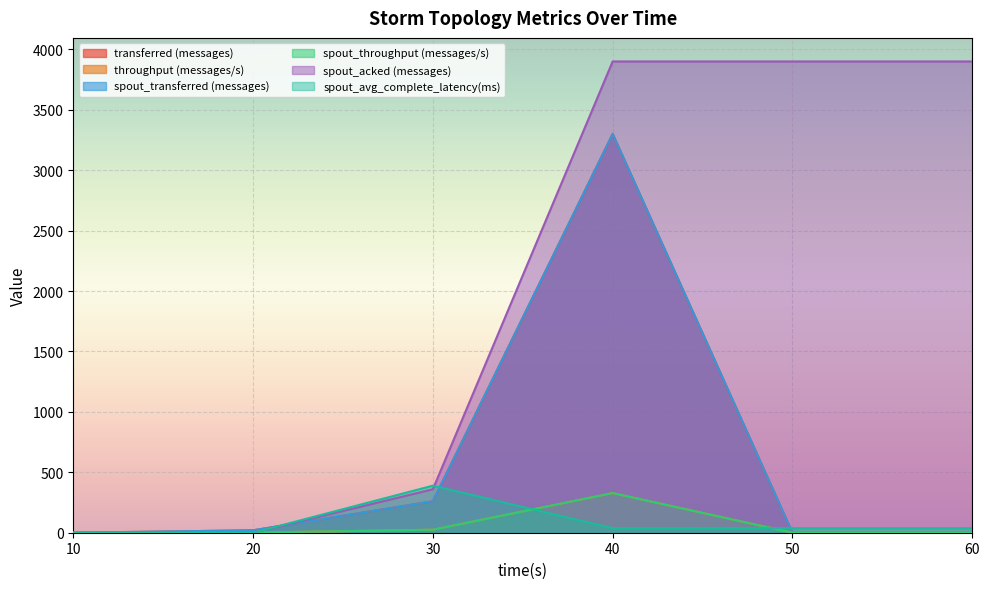

How many series are shown in this chart?

6